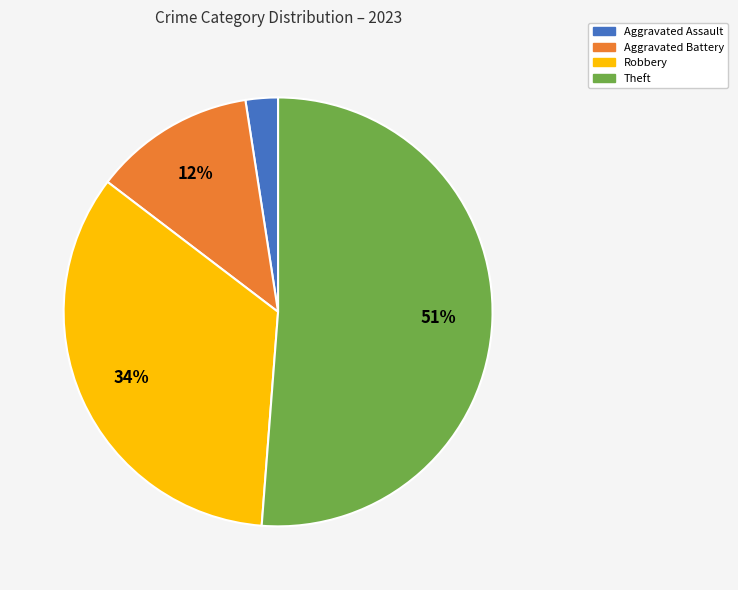

Count the number of slices in the pie.

4